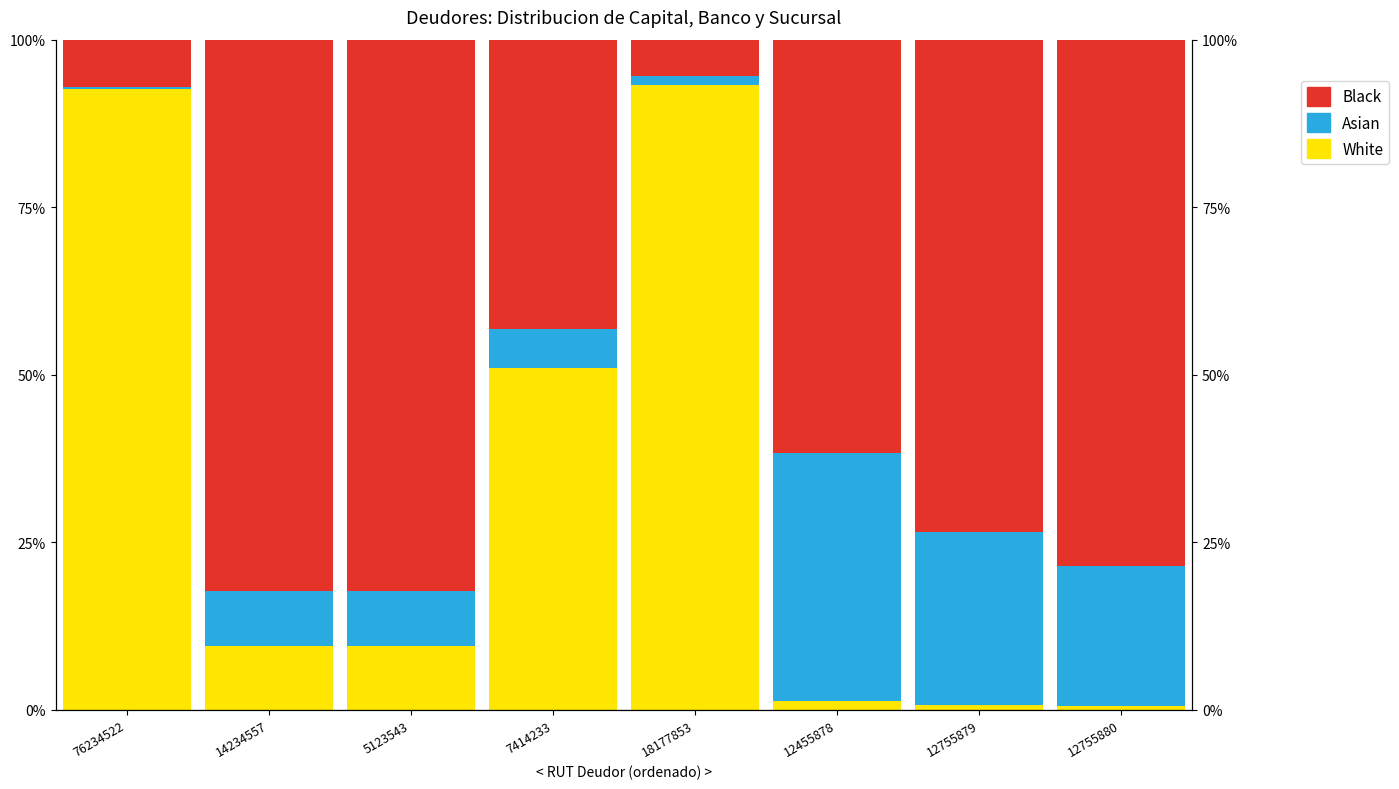

At which label is White closest to 46?

7414233